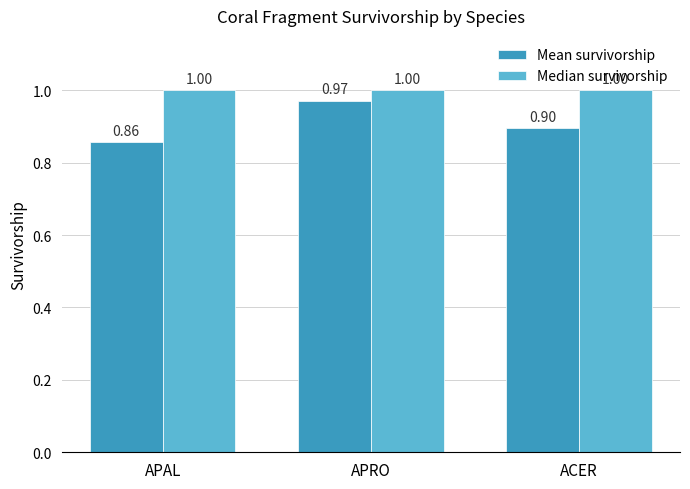

Which series has the largest total across all categories?

Median survivorship